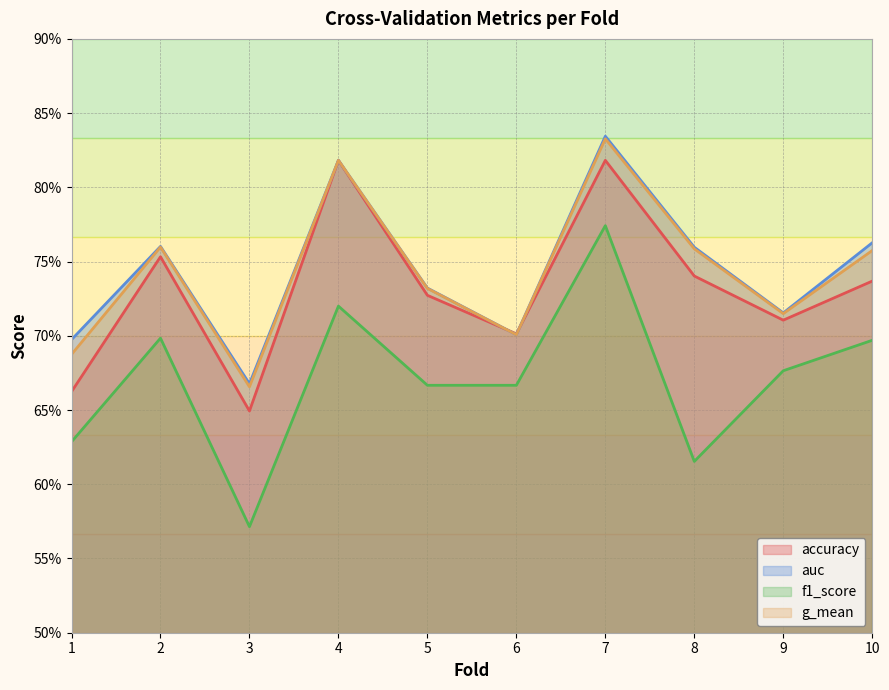

Which series has the largest total across all categories?

auc